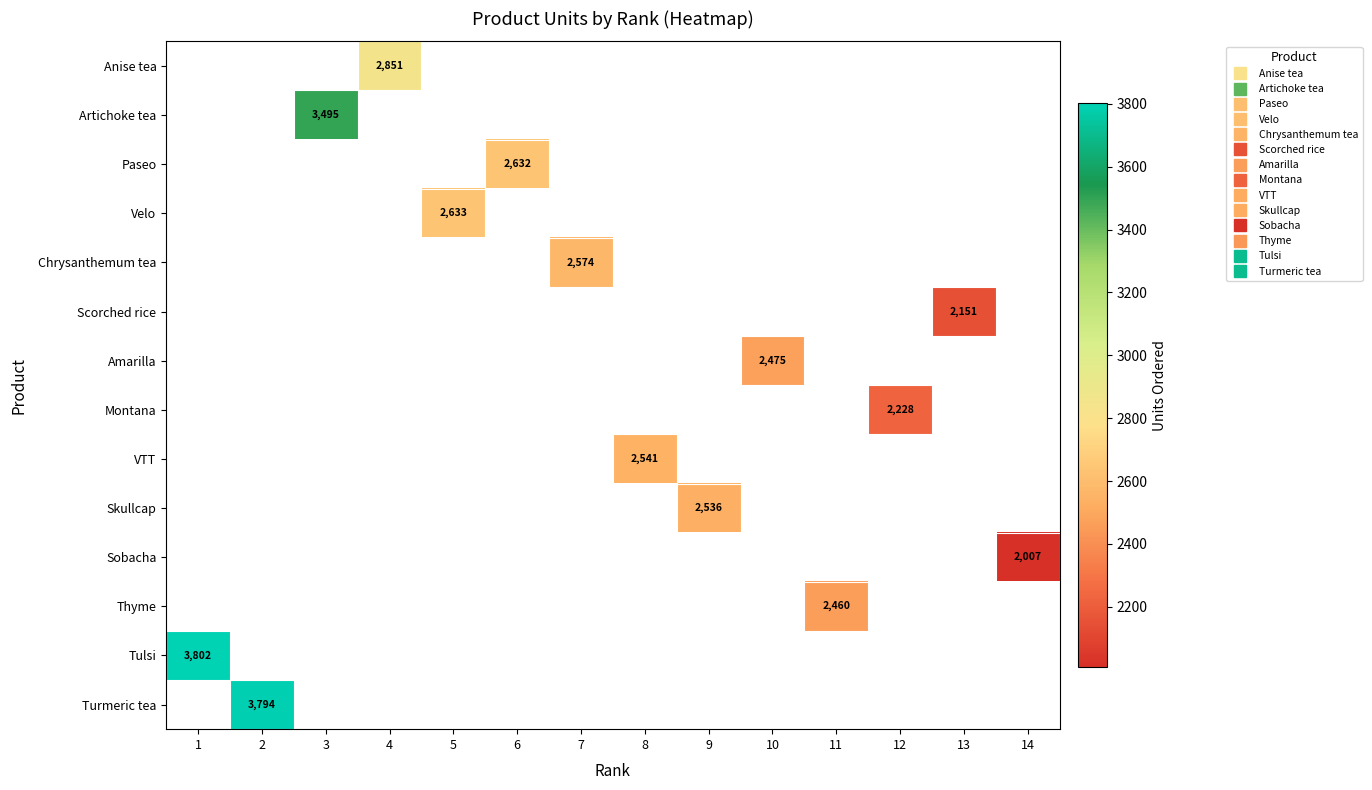

How many distinct data groups are displayed?

14